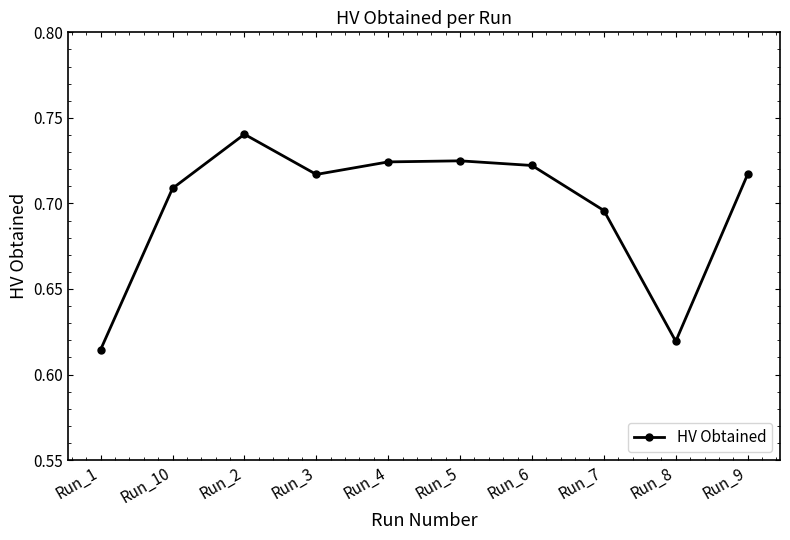

How many lines are shown in the chart?

1